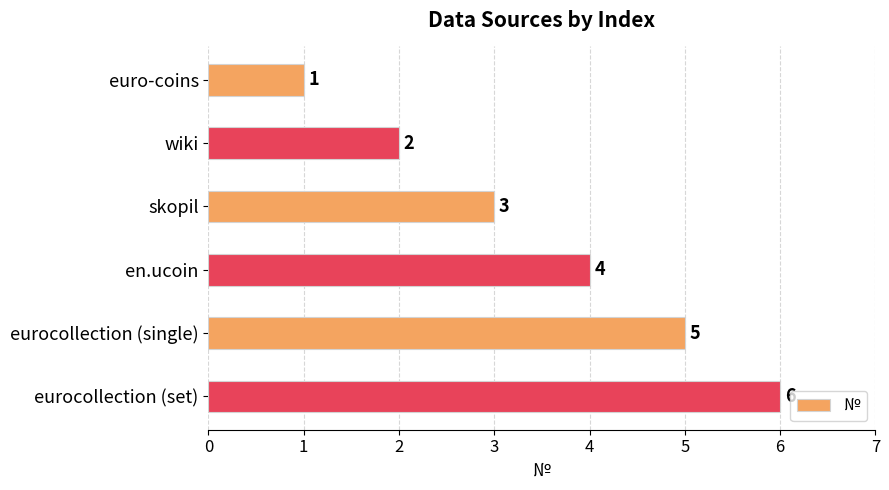

What is the maximum value shown in the chart?

6